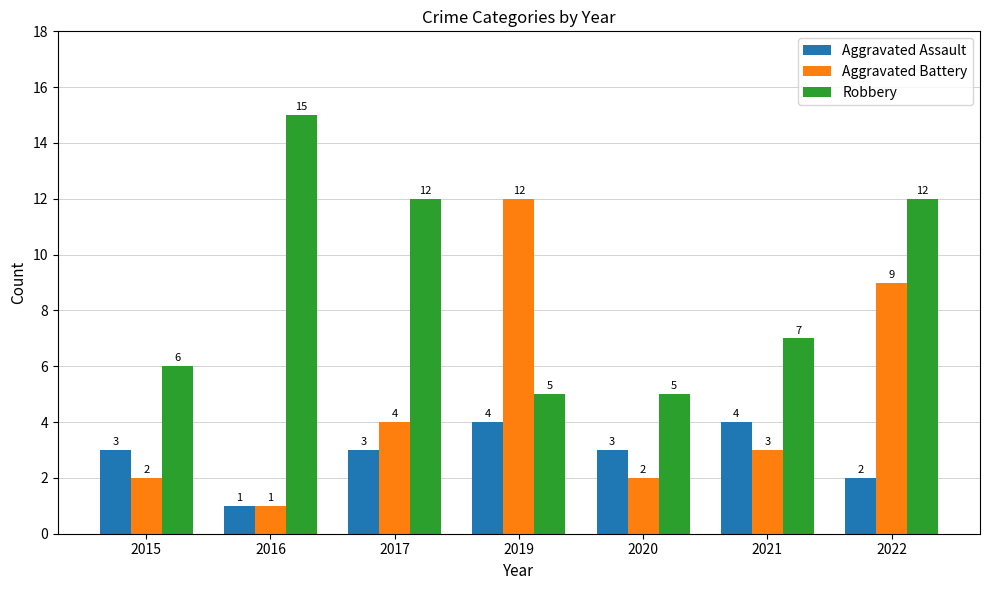

What is the value of the Aggravated Battery bar at the 1st from the left?

2